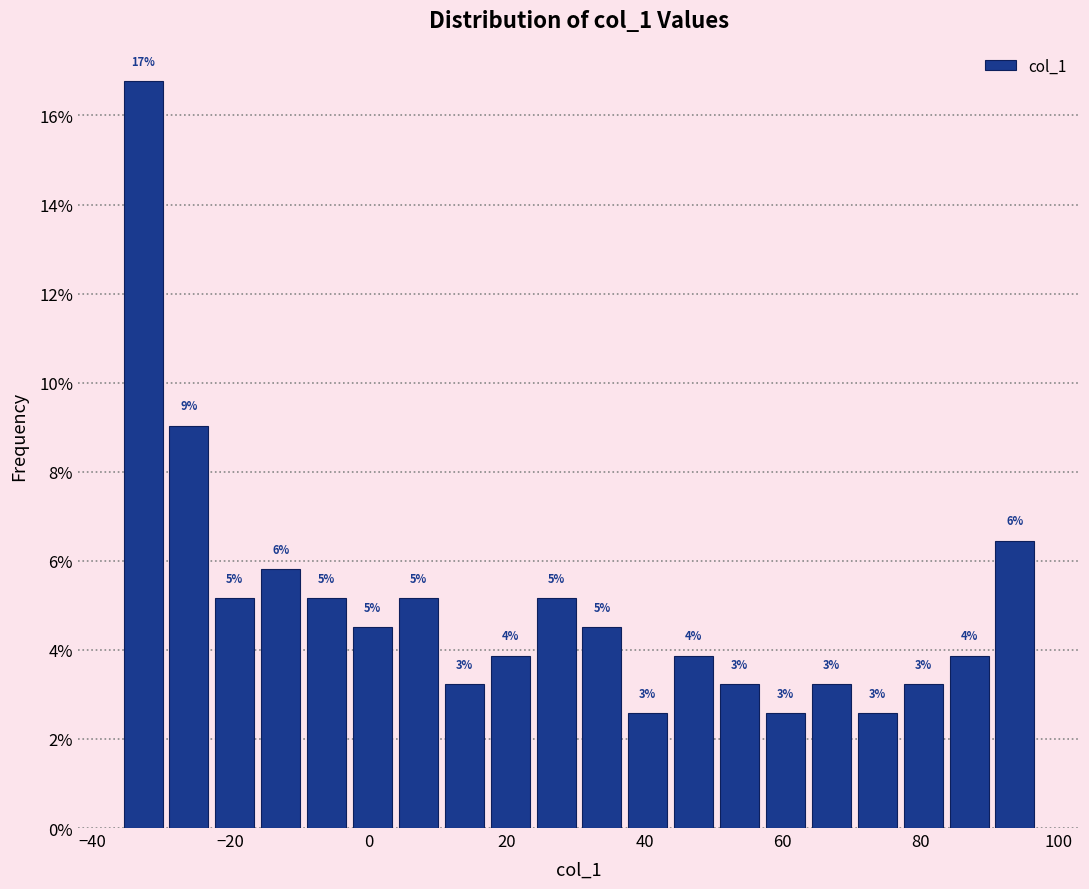

Around what value on the x-axis is the tallest bar? Give the approximate position of its centre, as read against the axis.

-32